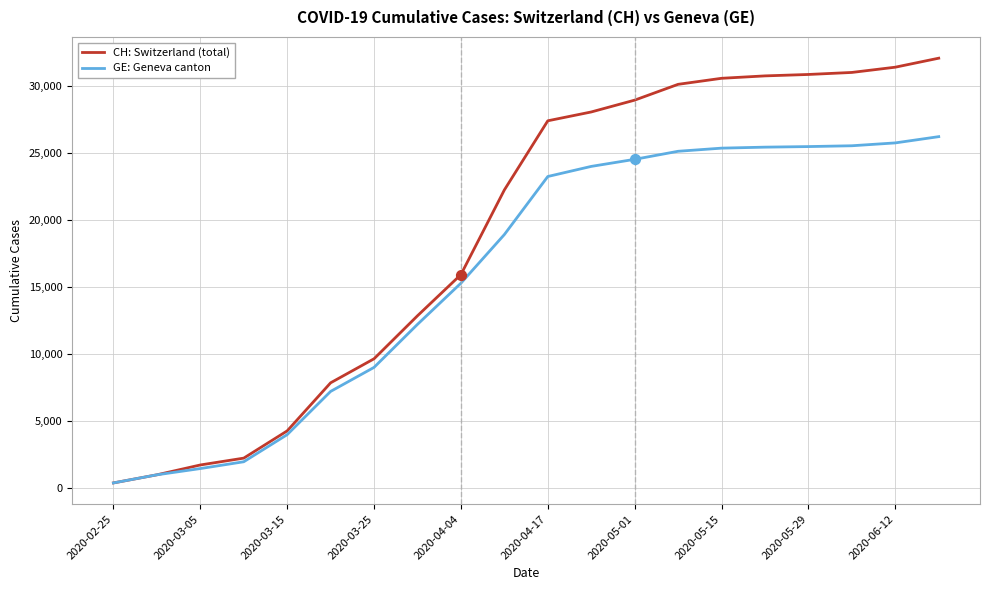

Which series has the largest range (max minus min)?

CH: Switzerland (total)